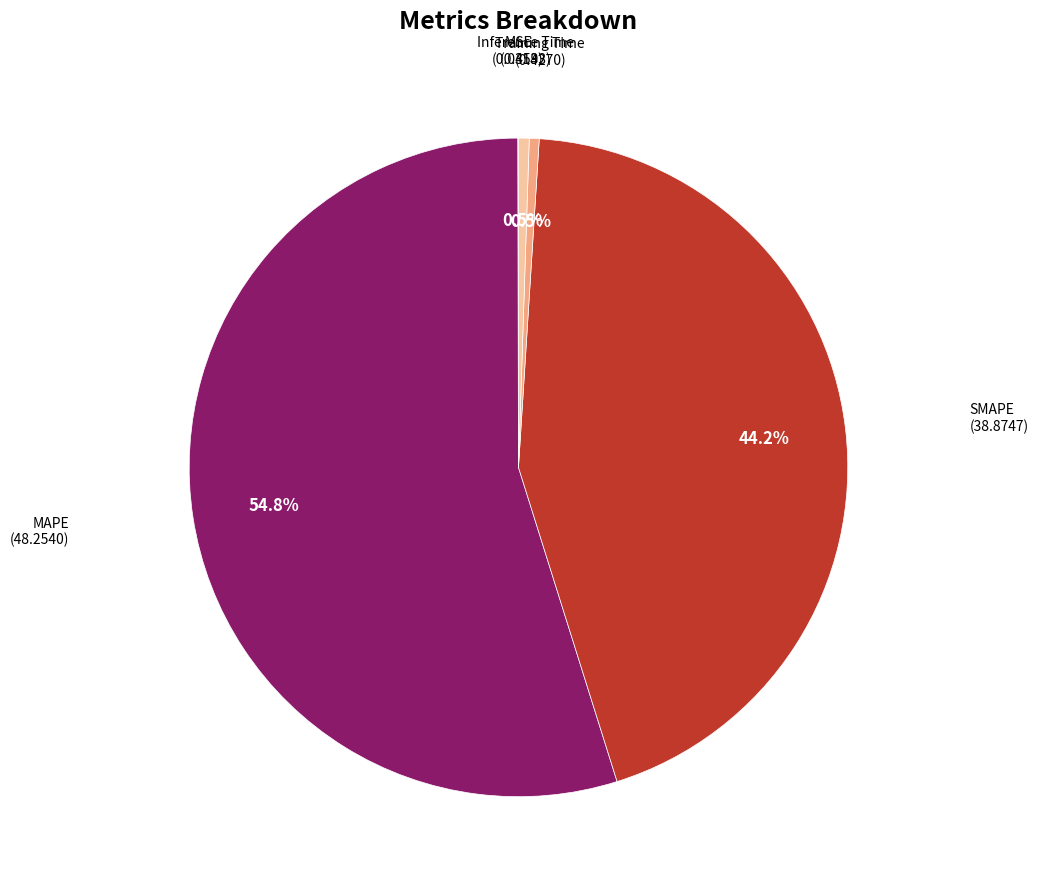

Is there a majority slice in this chart?

Yes